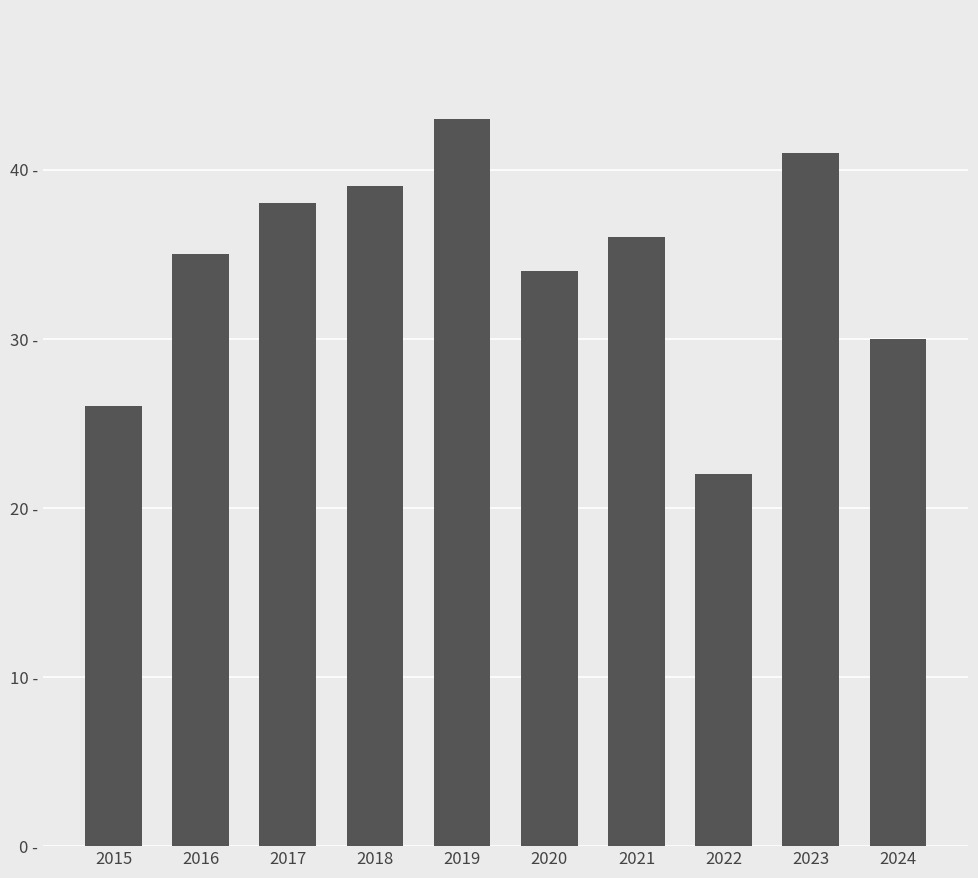

Are the bars horizontal?

No